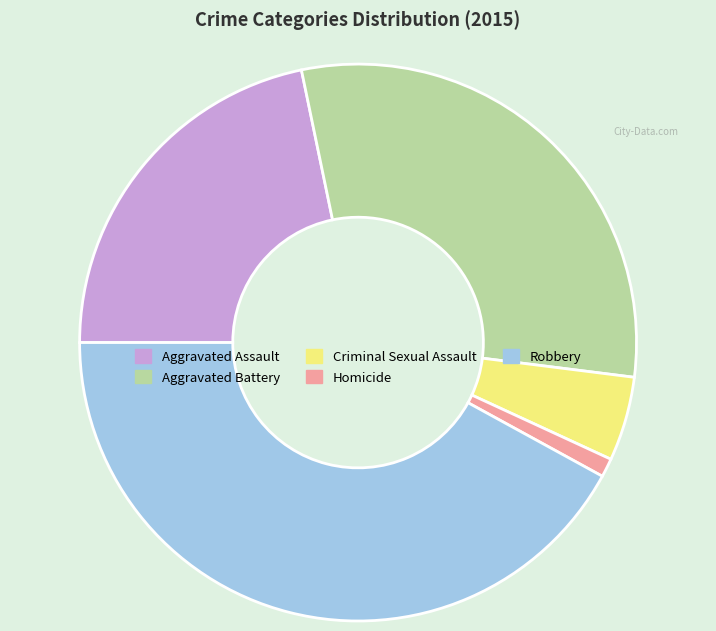

Is the sum of Aggravated Assault and Aggravated Battery greater than half?

Yes